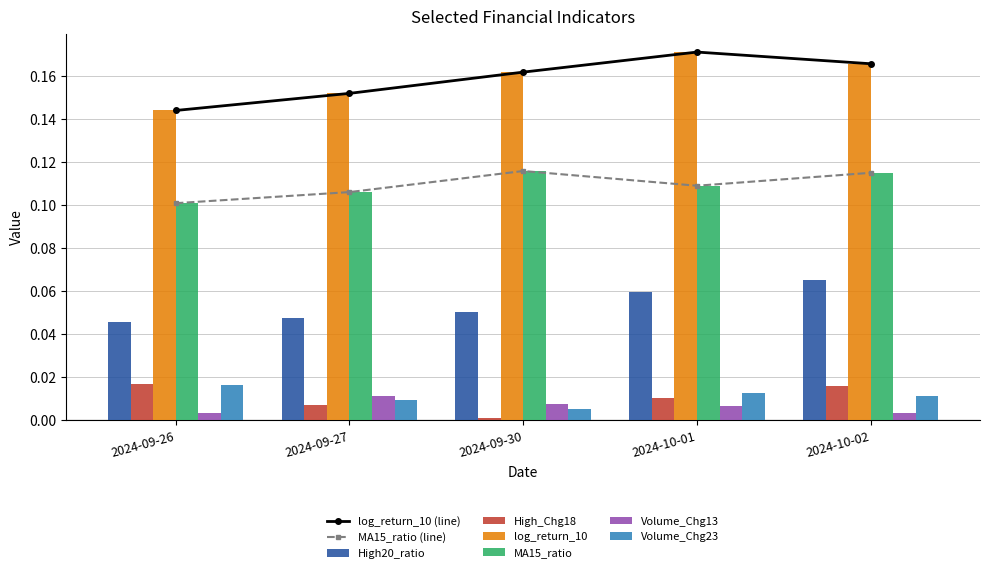

Count the High20_ratio values in the range 0 to 1.

5